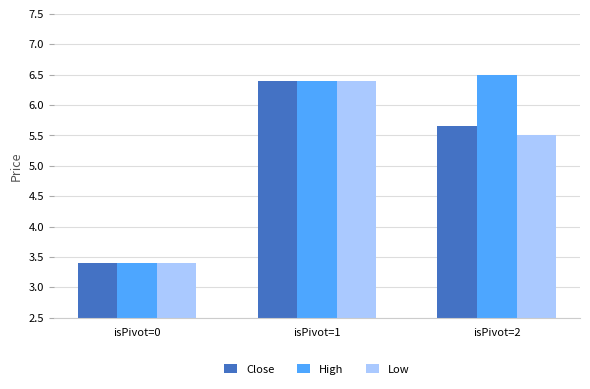

The Low series shows 1.1 at isPivot=2. True or false?

False